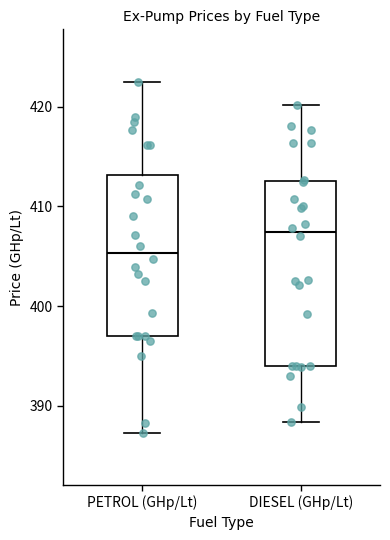

Which box's median line is the lowest?

PETROL (GHp/Lt)